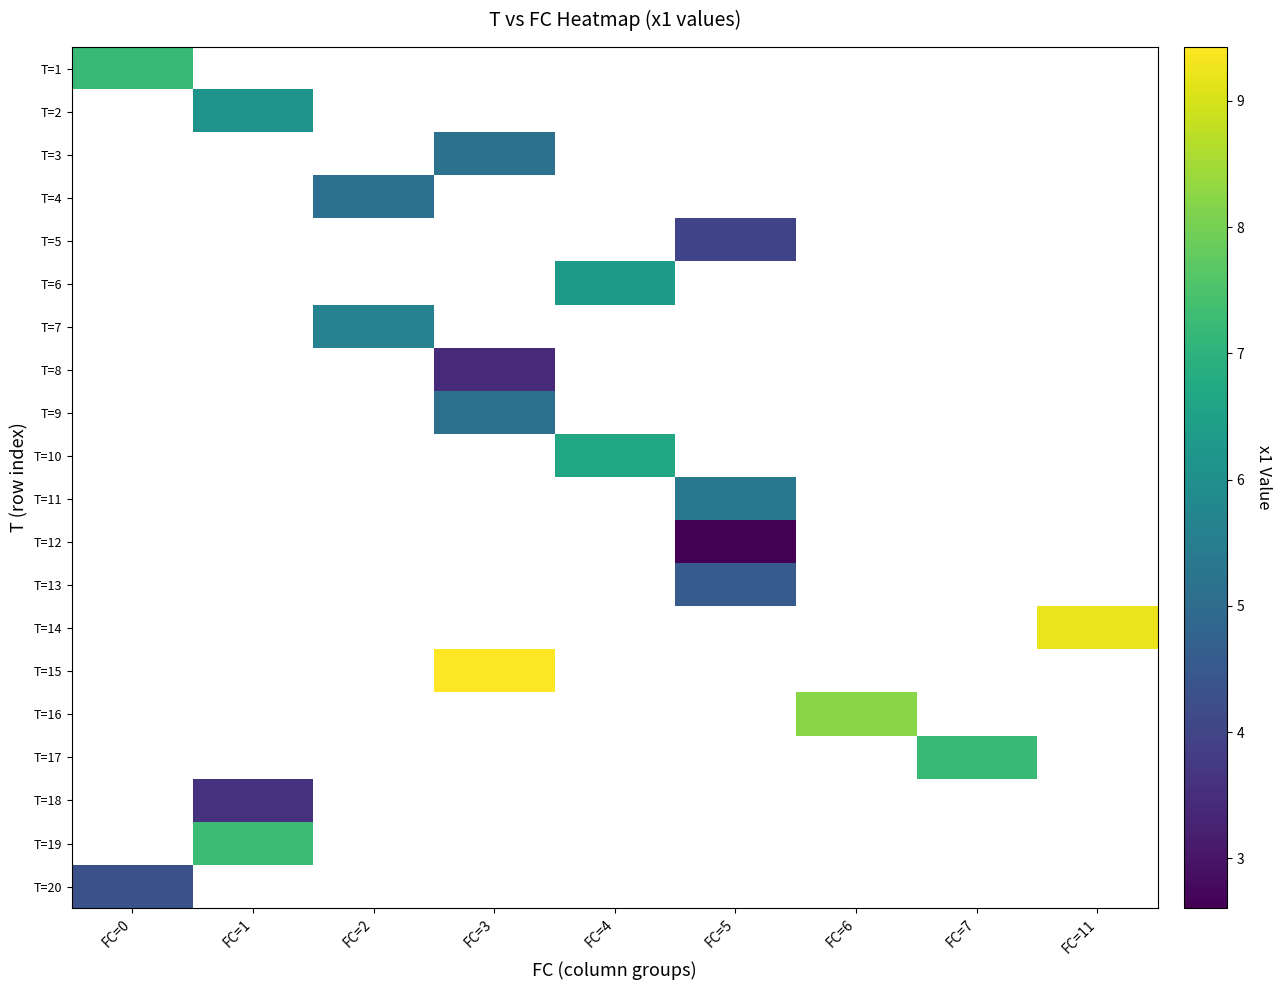

Between FC=4 and FC=0, which is larger?

FC=0